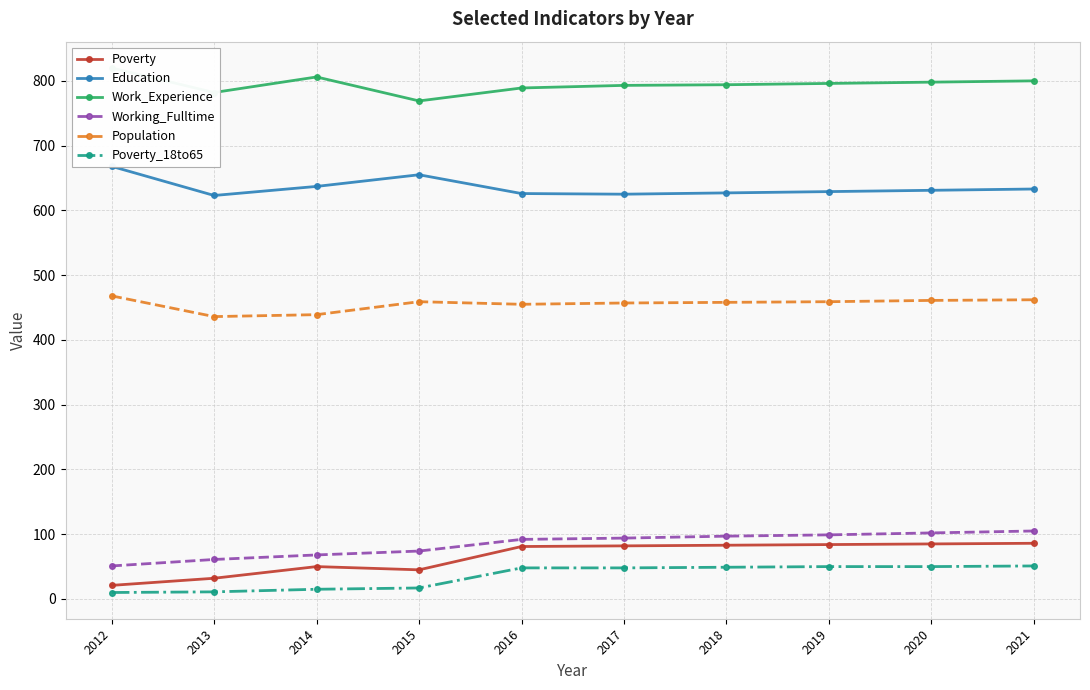

Reading left to right, extract all data points from this chart.

Poverty: 21	32	50	45	81	82	83	84	85	86
Education: 668	623	637	655	626	625	627	629	631	633
Work_Experience: 820	782	806	769	789	793	794	796	798	800
Working_Fulltime: 51	61	68	74	92	94	97	99	102	105
Population: 468	436	439	459	455	457	458	459	461	462
Poverty_18to65: 10	11	15	17	48	48	49	50	50	51